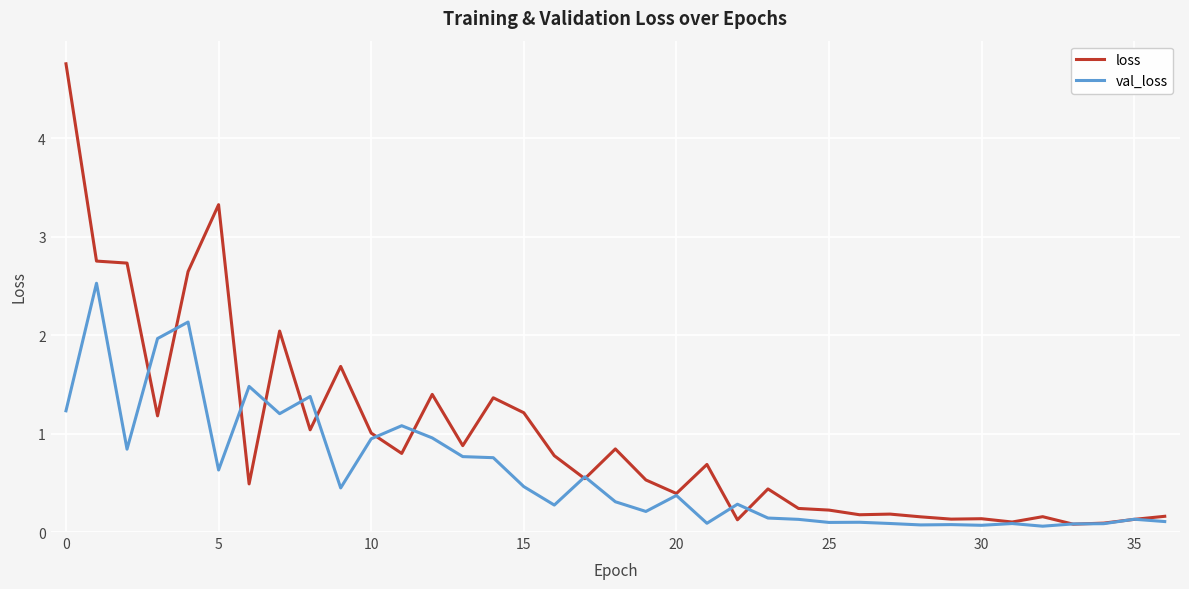

What is the sum of all loss values?

35.6